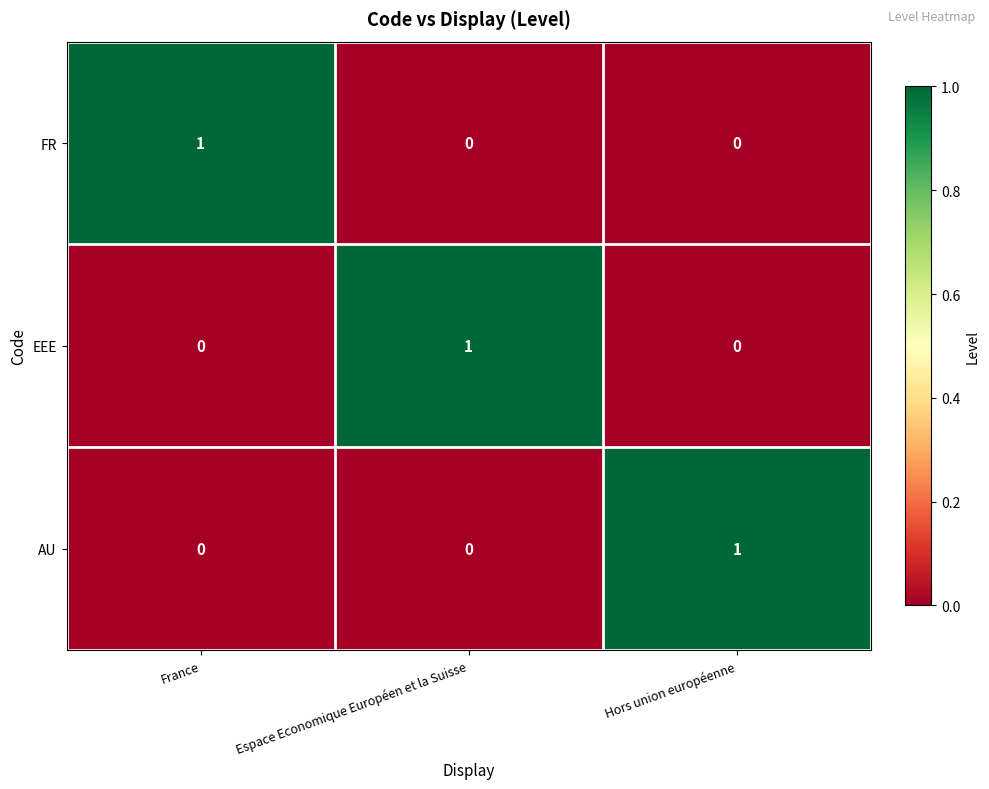

What is the difference between the highest and lowest values at Hors union européenne?

1